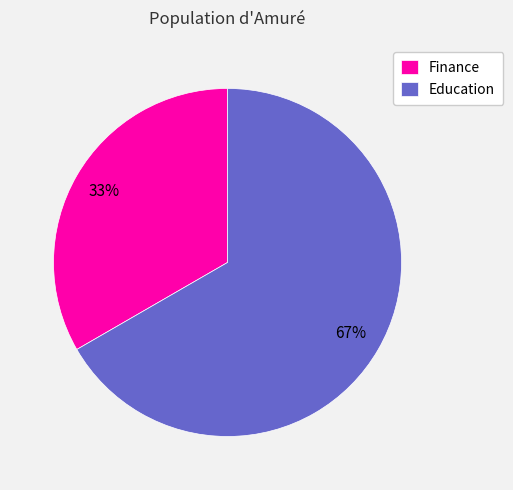

Rank the categories by value from lowest to highest.

Finance, Education